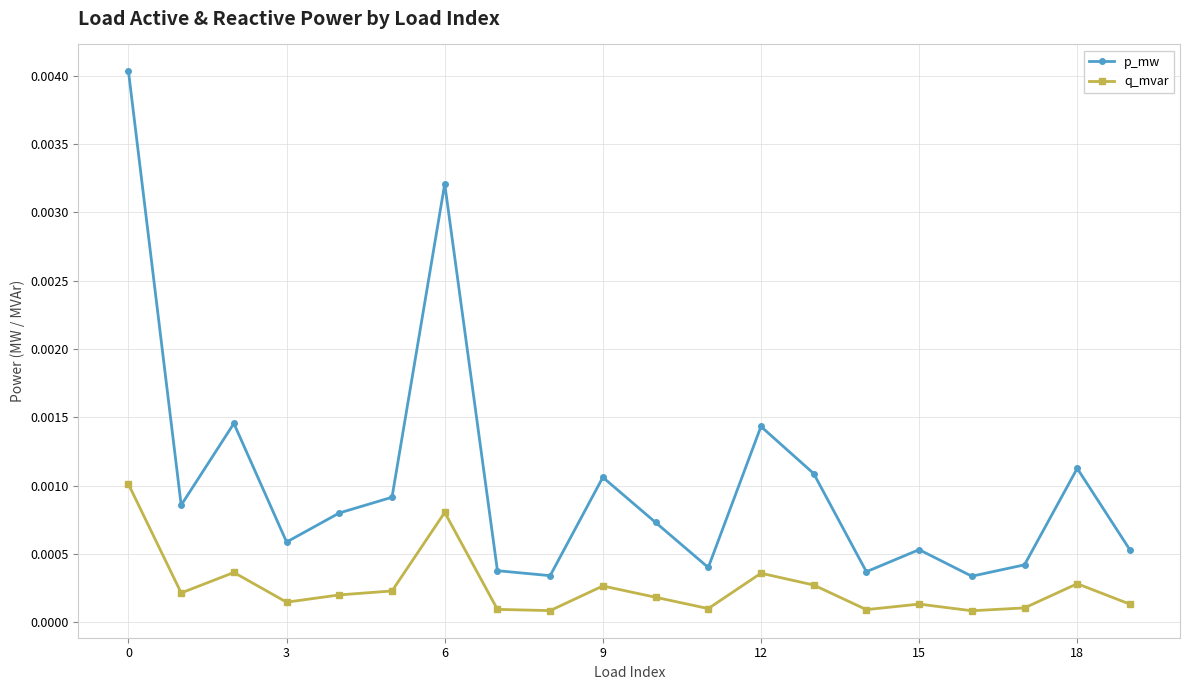

Which series has the largest total across all categories?

p_mw